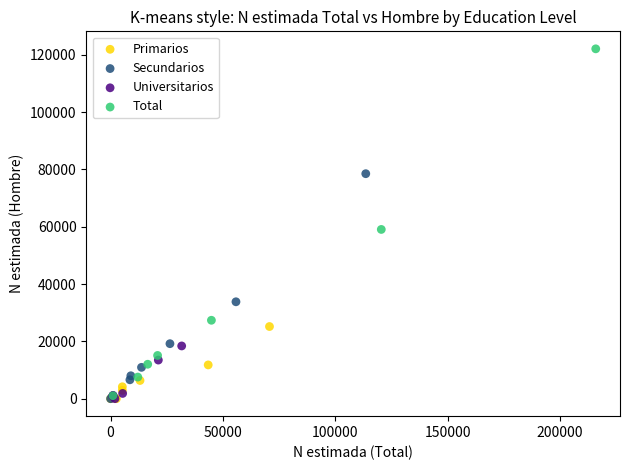

Which series contains the highest Y value?

Total